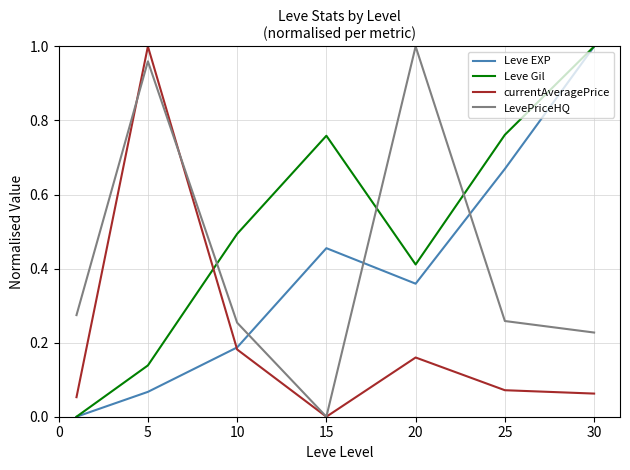

Count the number of data series in this chart.

4